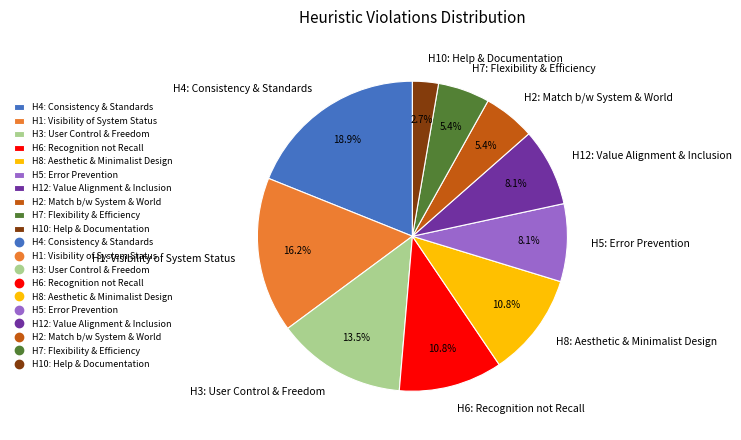

What is the largest slice in the pie chart?

H4: Consistency & Standards